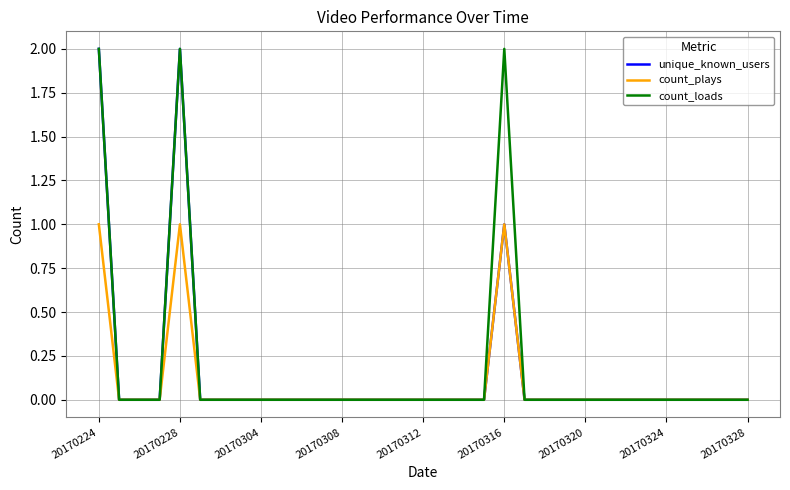

True or false: unique_known_users has a value of 1 at 20170304.

False